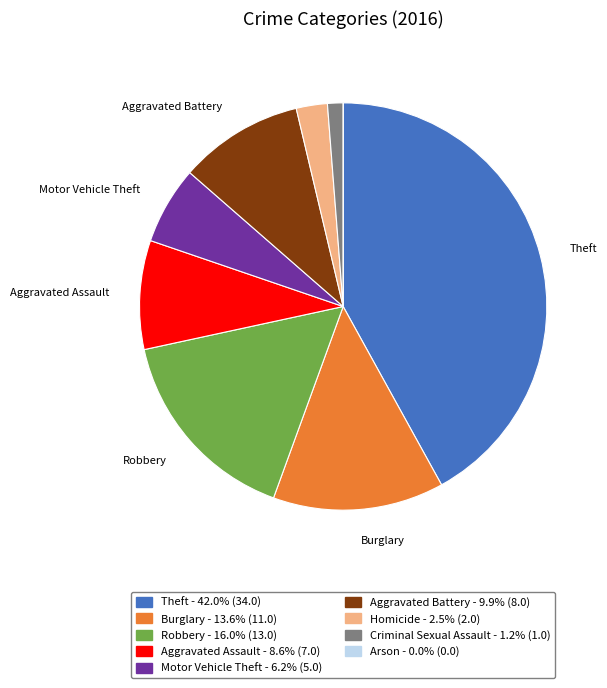

Does any single category account for the majority?

No